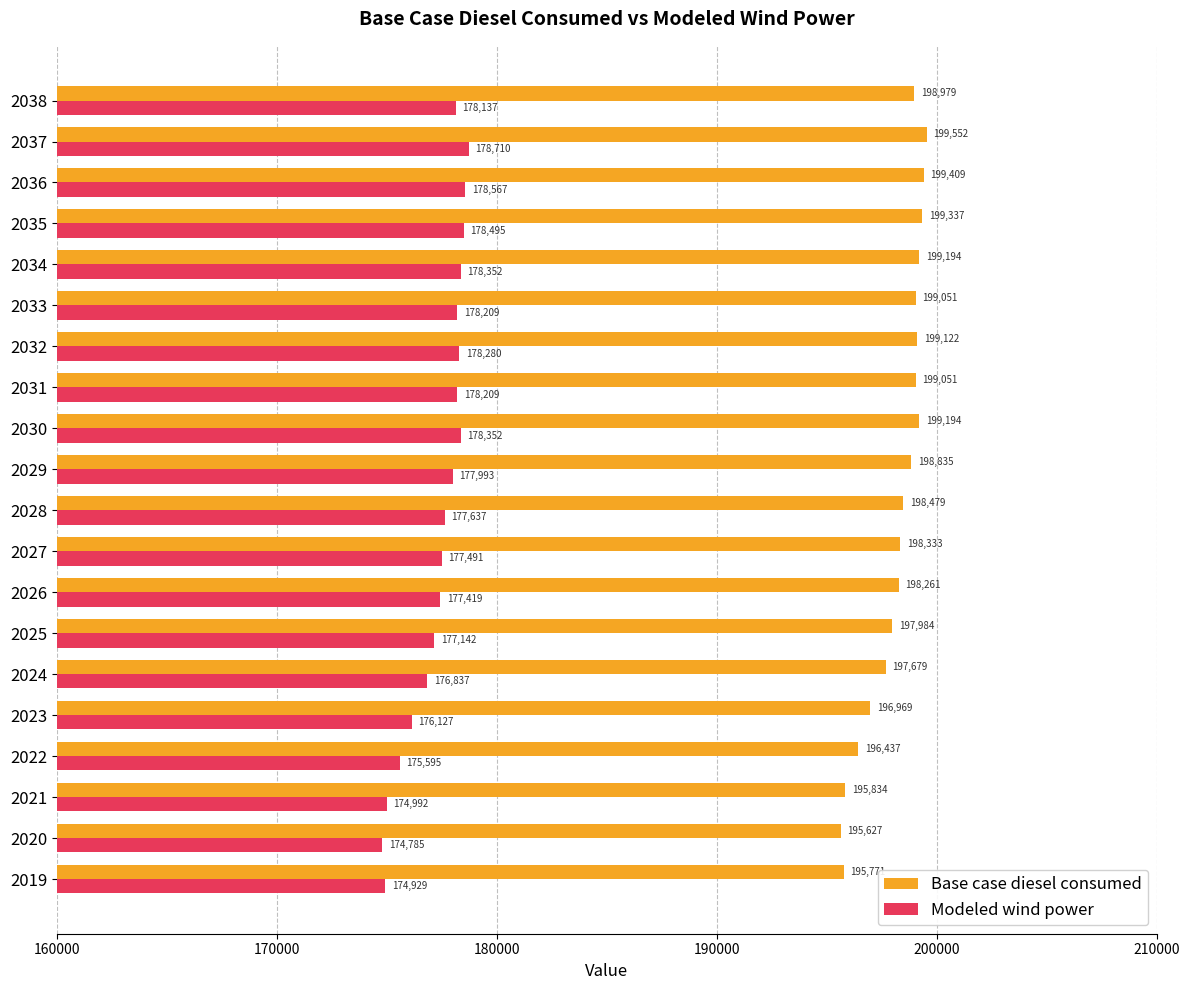

Rank the series by their average value, from lowest to highest.

Modeled wind power, Base case diesel consumed